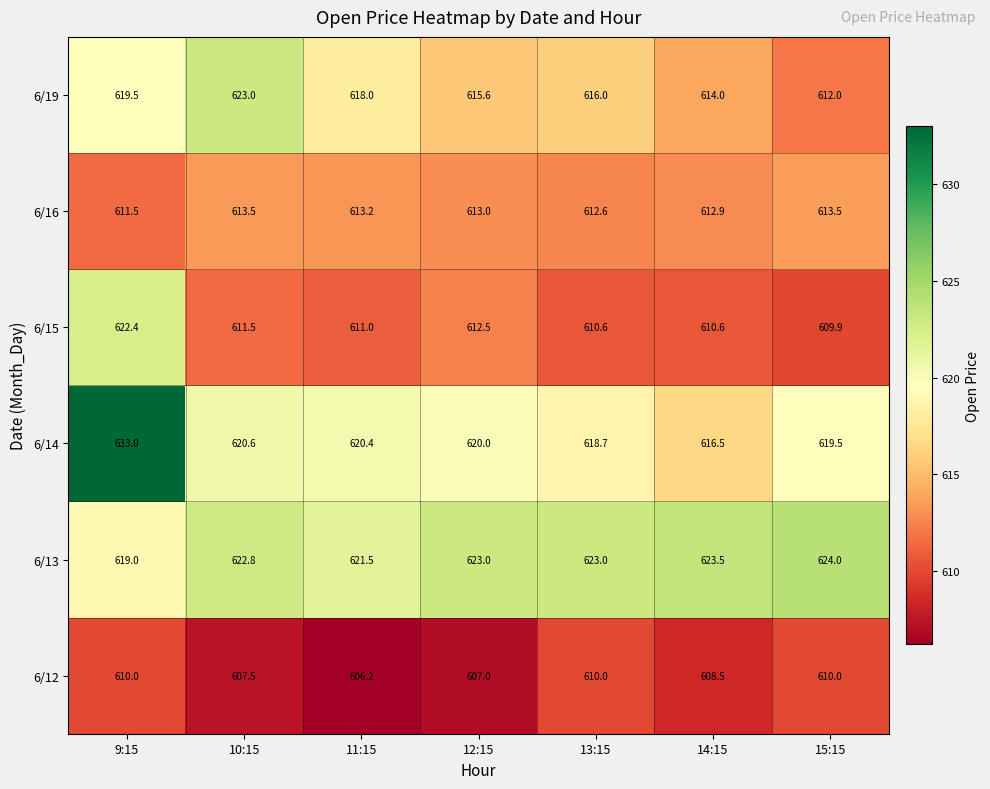

Which label corresponds to the largest value in the chart?

9:15